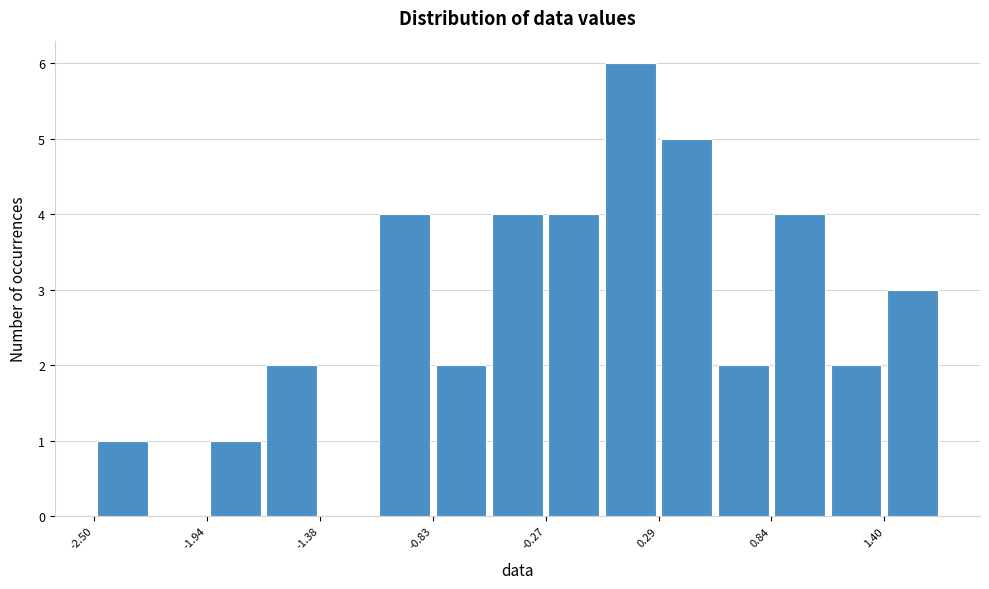

Around what value on the x-axis is the tallest bar? Give the approximate position of its centre, as read against the axis.

0.1